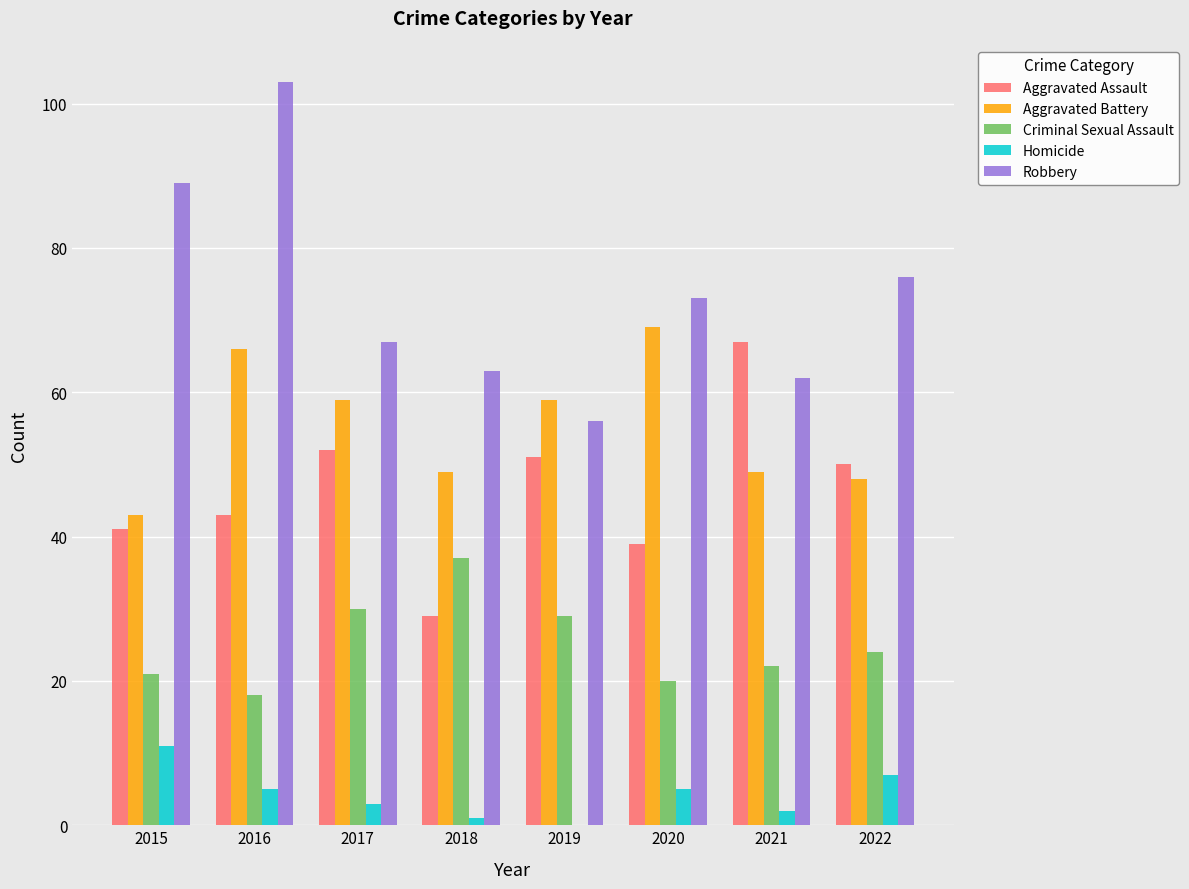

At which category is the sum across all series the highest?

2016